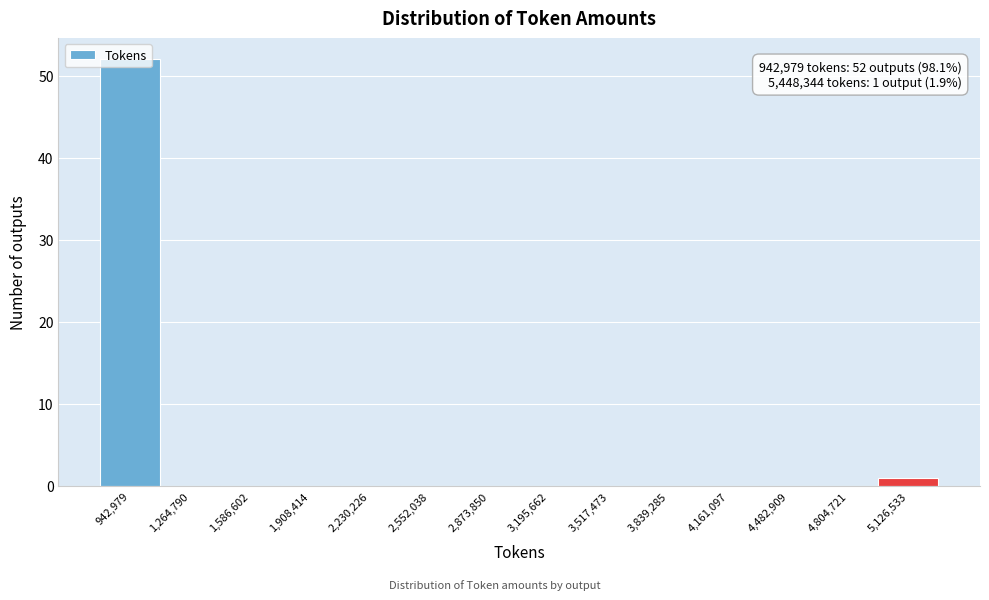

The chart shows a value of 0 at 3,517,473. True or false?

True